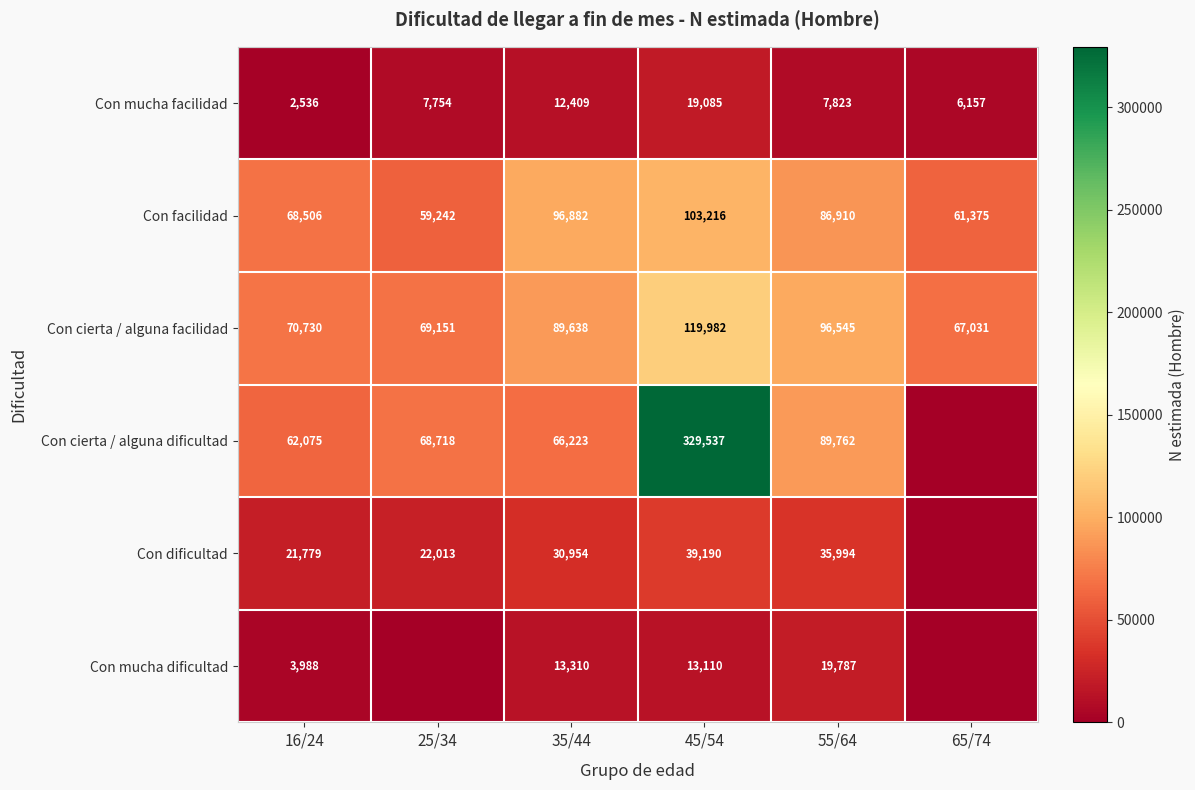

The Con dificultad series shows 21779 at 16/24. True or false?

True